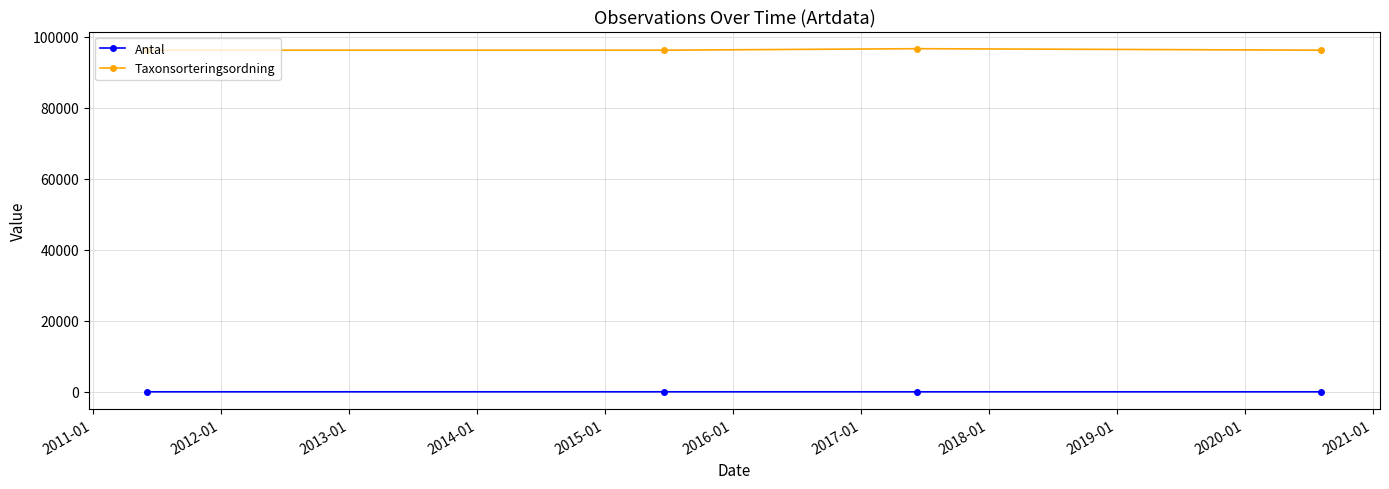

What is the difference between the maximum and minimum values in the Antal series?

7